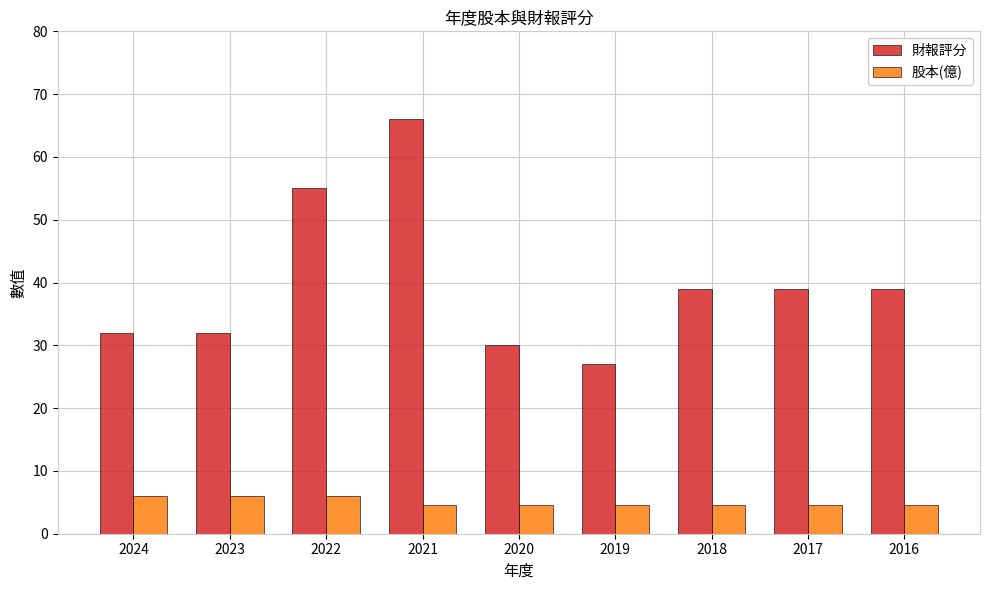

What is the value of the 財報評分 bar at the 2nd from the left?

32.0